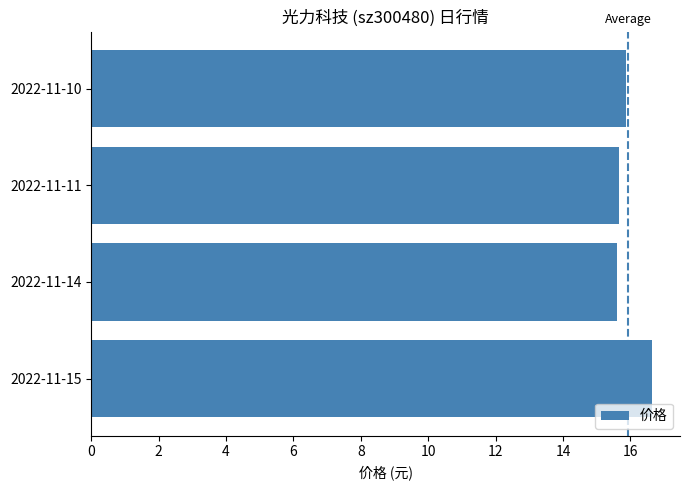

What is the difference between the maximum and minimum values?

1.0